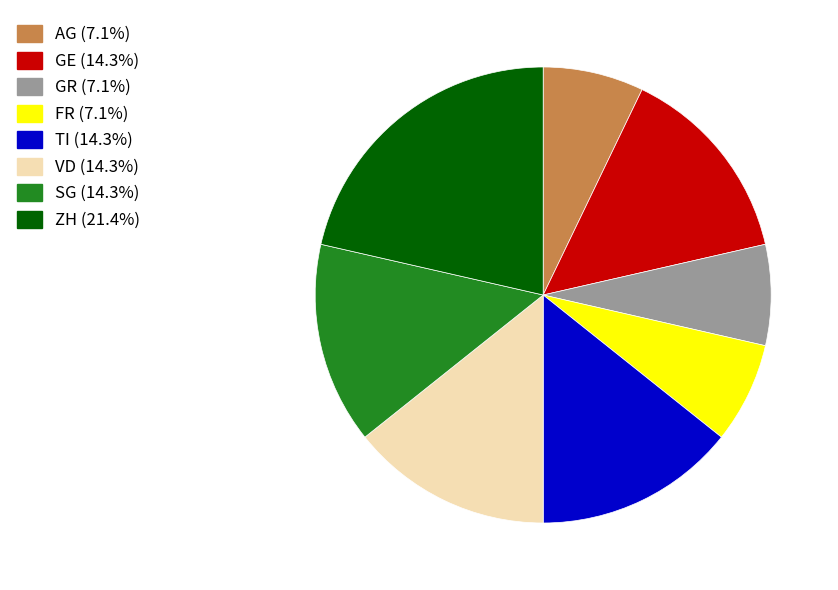

True or false: ZH accounts for 1% of the total.

False